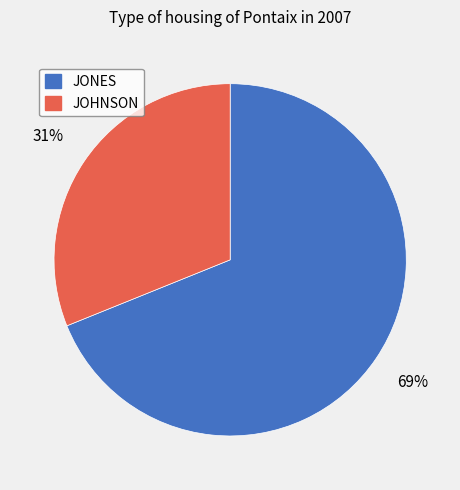

Which category has the smallest portion of the pie?

JOHNSON